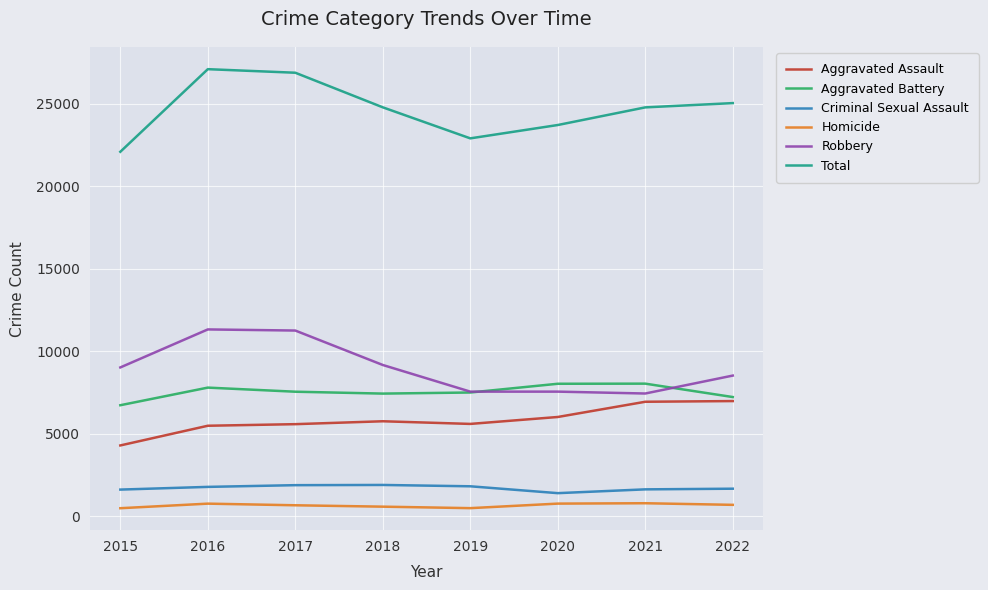

At 2017, list the series in order from smallest to largest.

Homicide, Criminal Sexual Assault, Aggravated Assault, Aggravated Battery, Robbery, Total